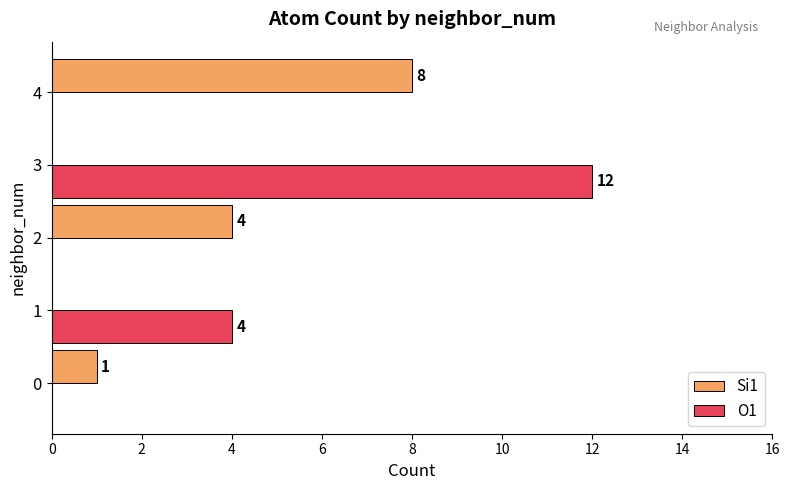

What is the total value across all series at 4?

8